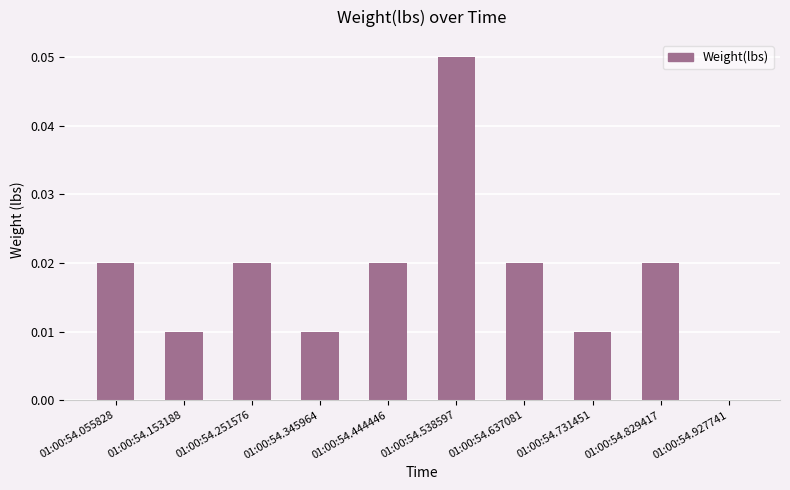

Which has a higher value, 01:00:54.731451 or 01:00:54.927741?

01:00:54.731451